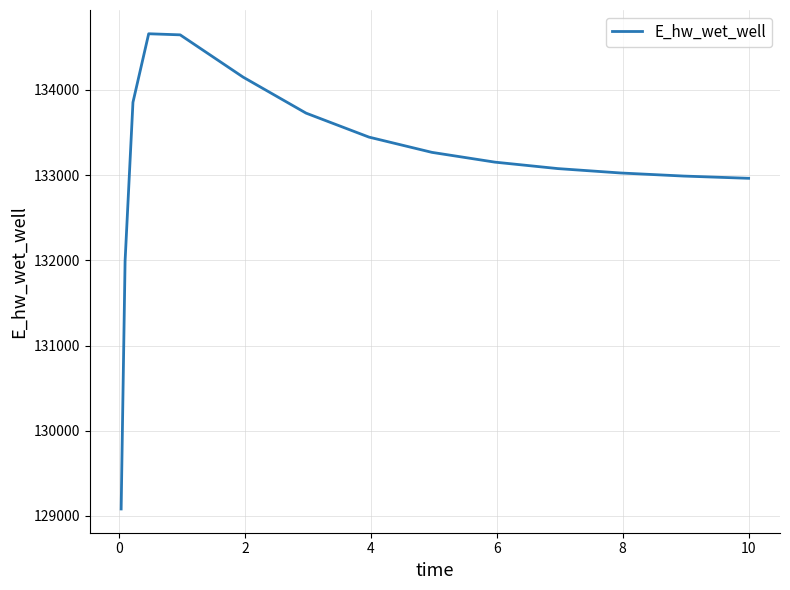

What is the maximum value shown in the chart?

134659.5